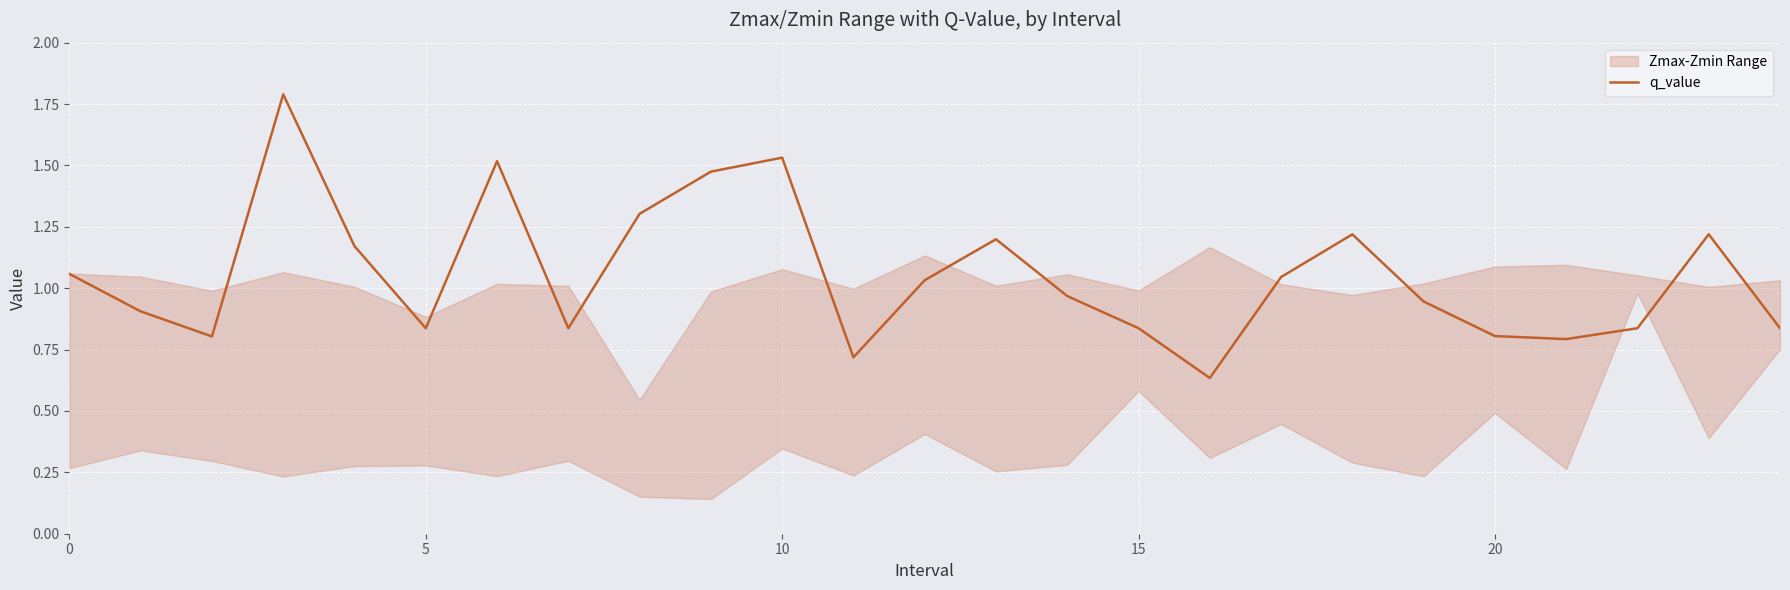

How many points are lower than both their immediate neighbors (excluding endpoints)?

6